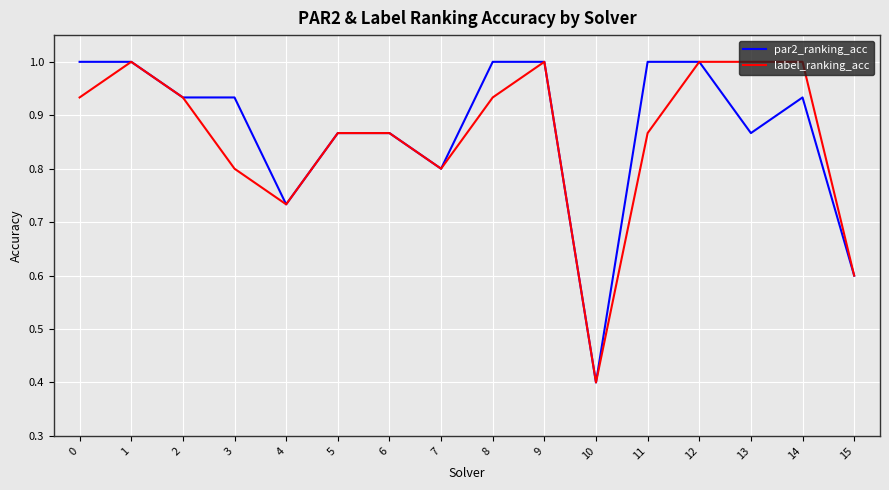

Is it true that label_ranking_acc equals 0.1 at 10?

False